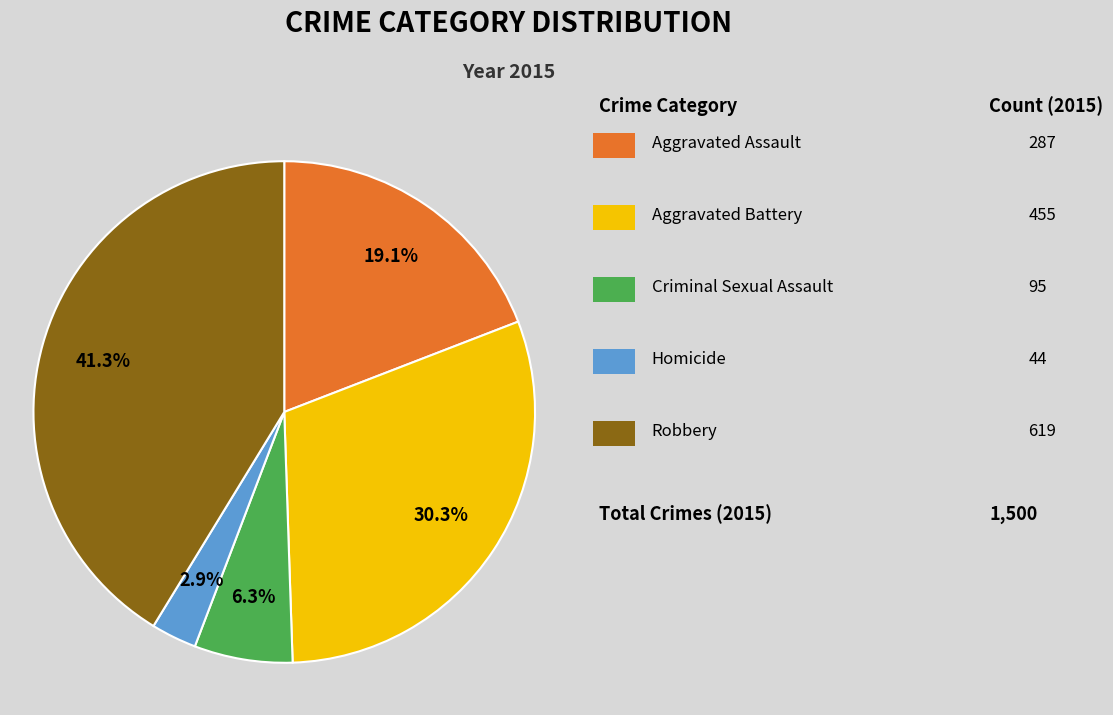

To the nearest percent, what is the difference between the largest and smallest slice percentages?

38%